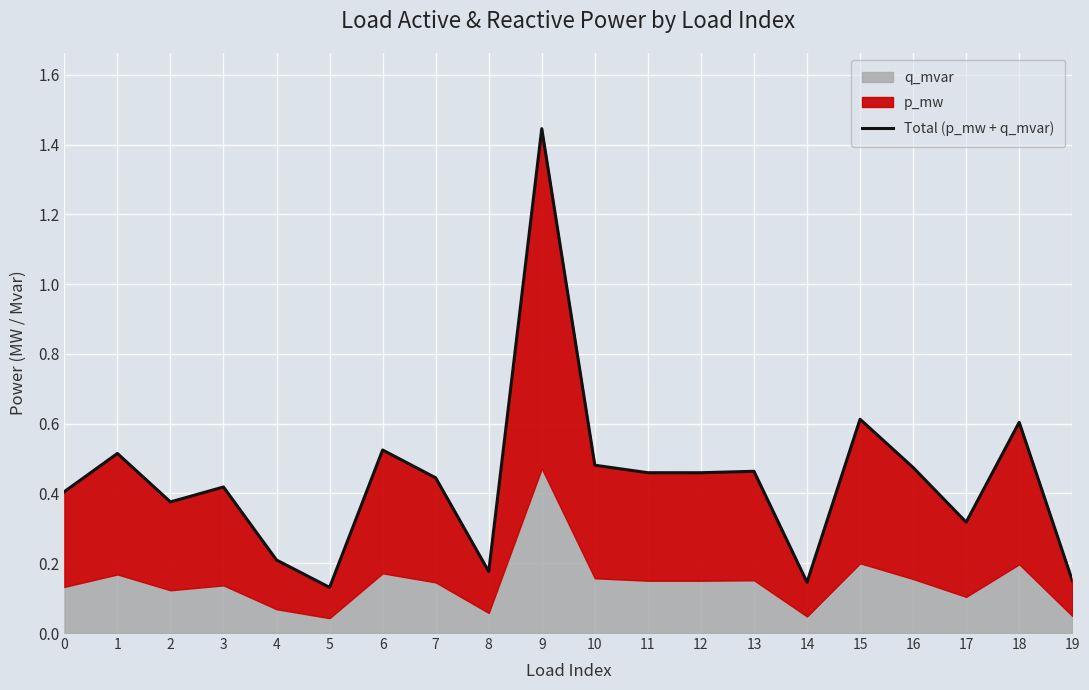

What is the value of the 5th point from the left?

0.2